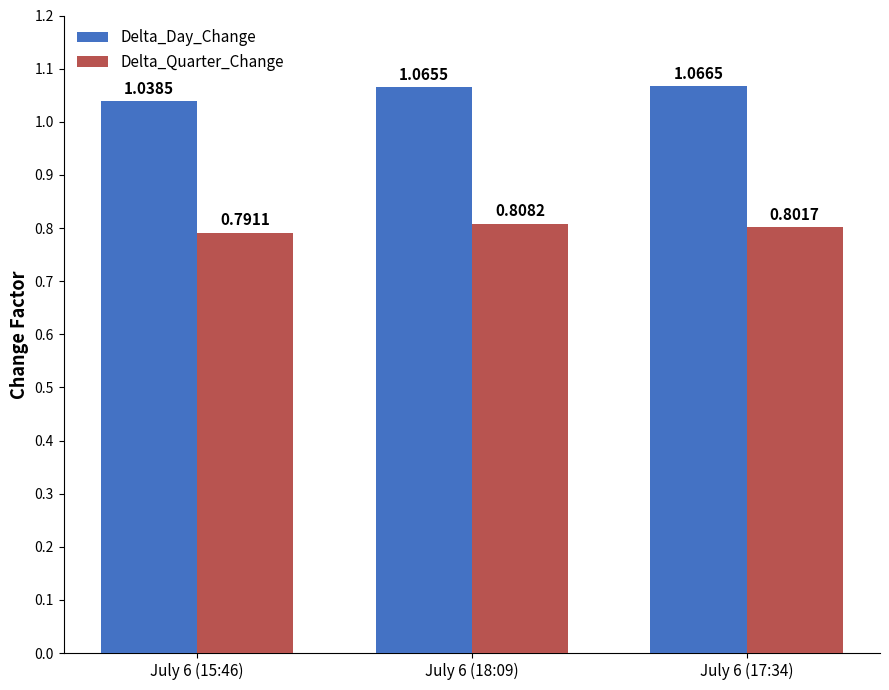

Rank the categories by Delta_Quarter_Change value from highest to lowest.

July 6 (18:09), July 6 (17:34), July 6 (15:46)